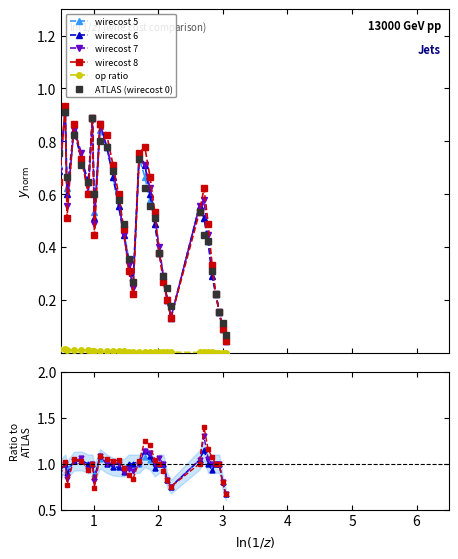

Which series has the largest total across all categories?

wirecost 8